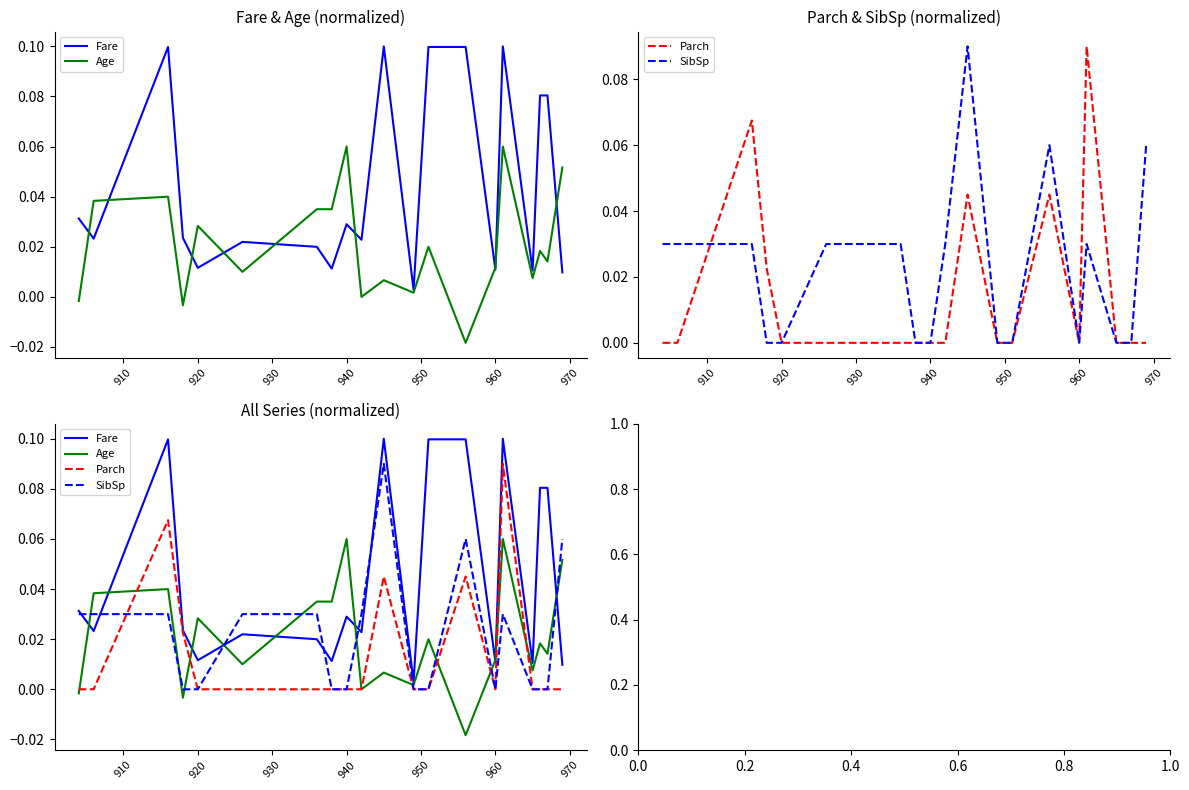

After their last crossing, which series has the higher values: SibSp or Age?

SibSp